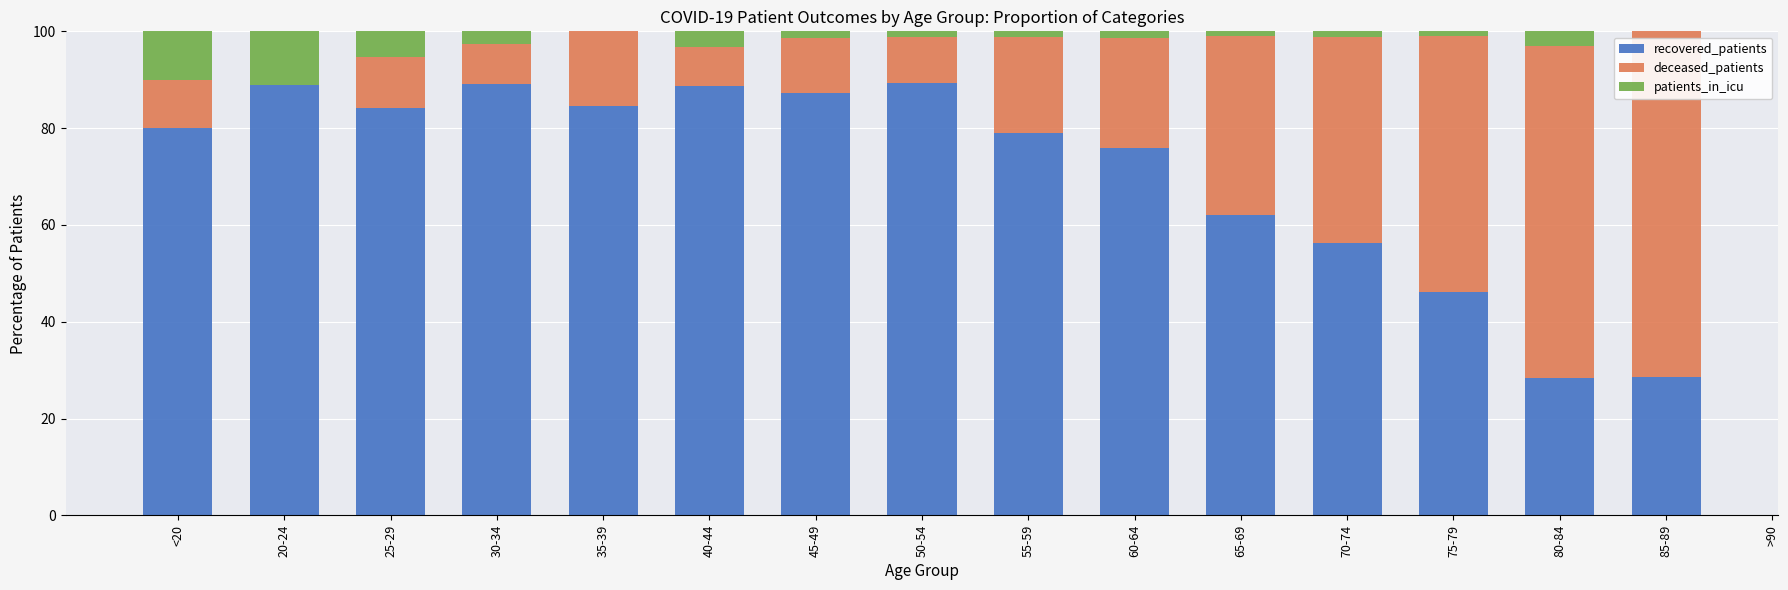

Is it true that recovered_patients equals 89.4 at 50-54?

True